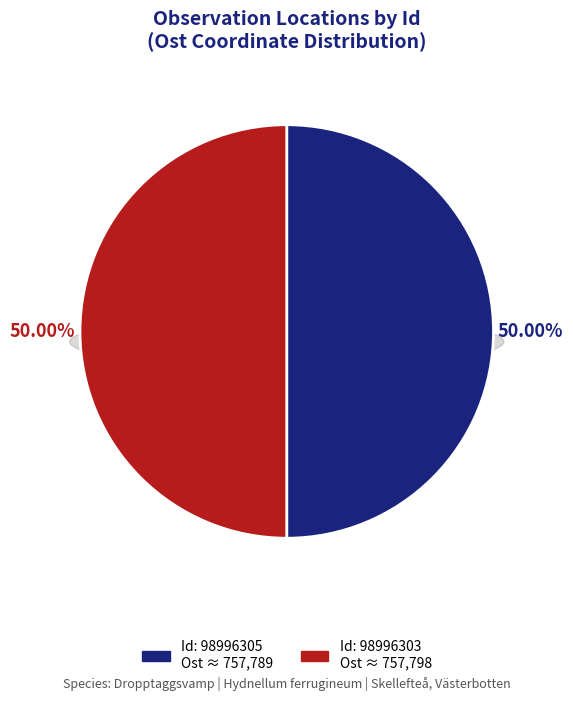

To the nearest percent, what percentage of the pie is 98996305?

50%